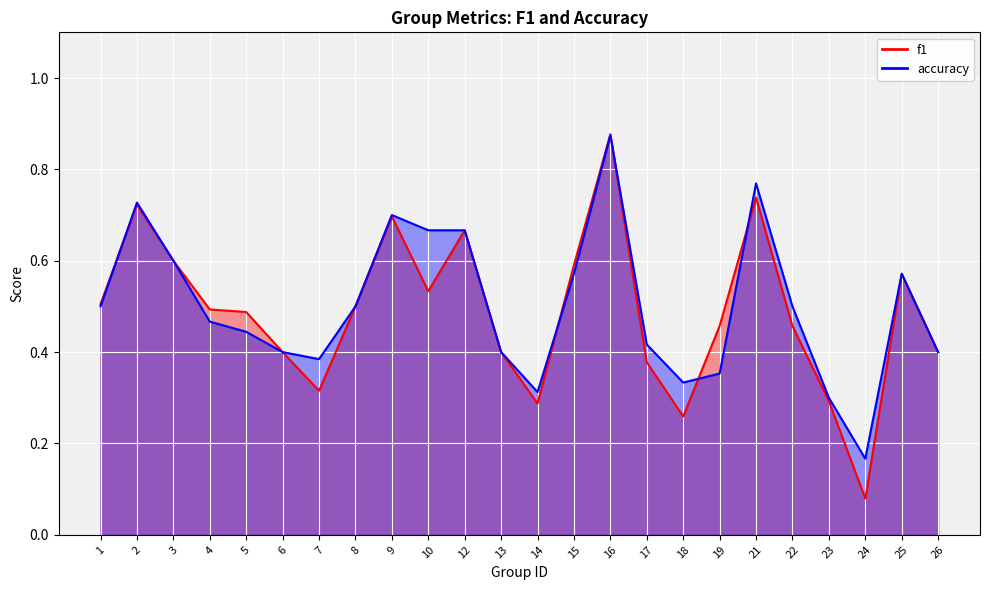

Is the value of f1 at 17 greater than the value of accuracy at 7?

No